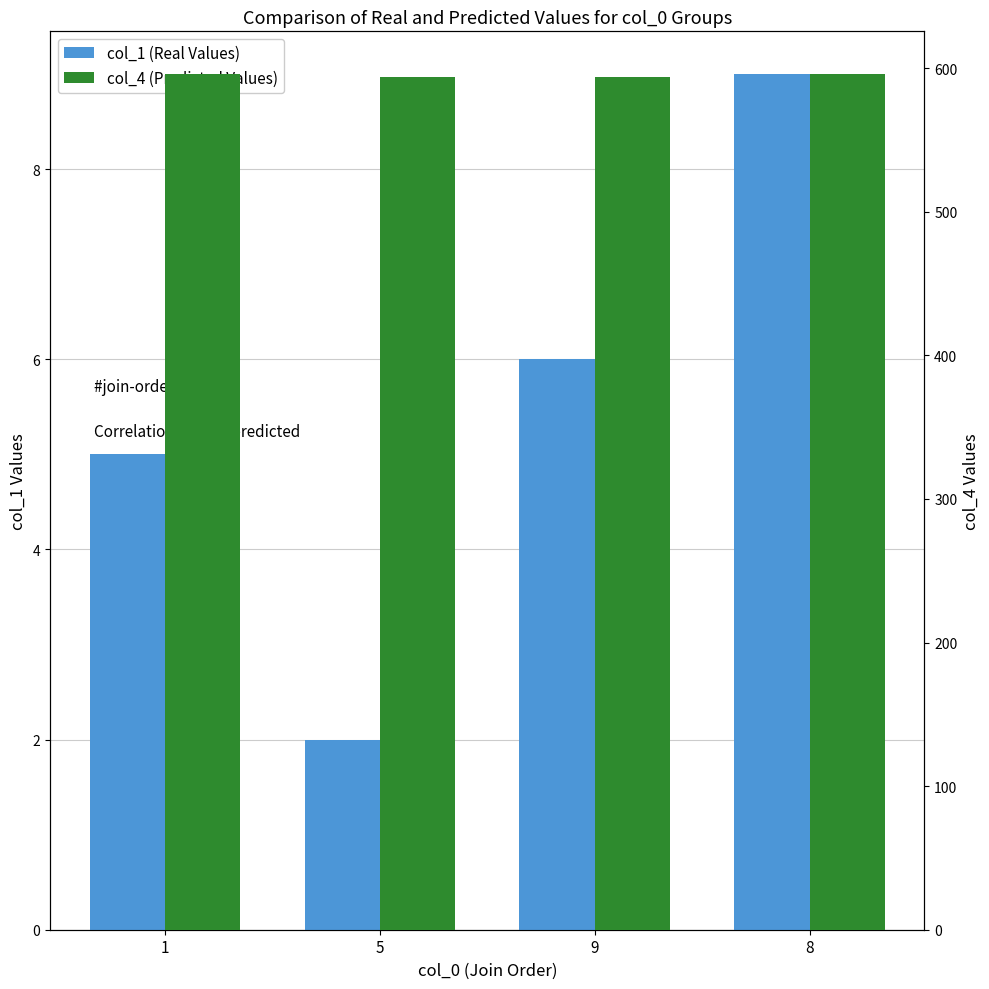

Reading left to right, what are all the values shown in this chart?

col_1 (Real Values): 1=5.0	5=2.0	9=6.0	8=9.0
col_4 (Predicted Values): 1=595.8	5=593.7	9=593.7	8=595.8